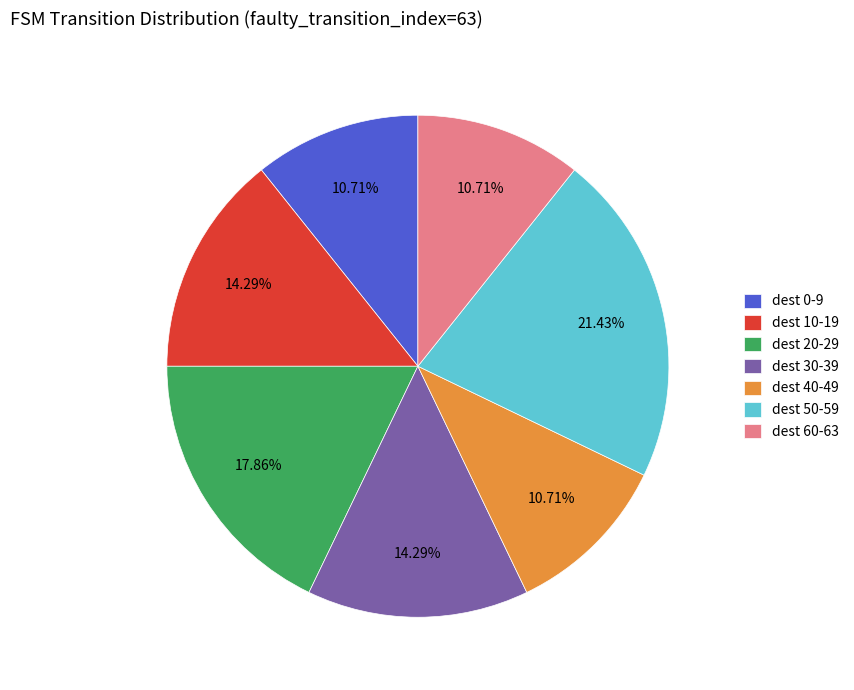

Combined, do dest 0-9 and dest 20-29 account for over 50%?

No